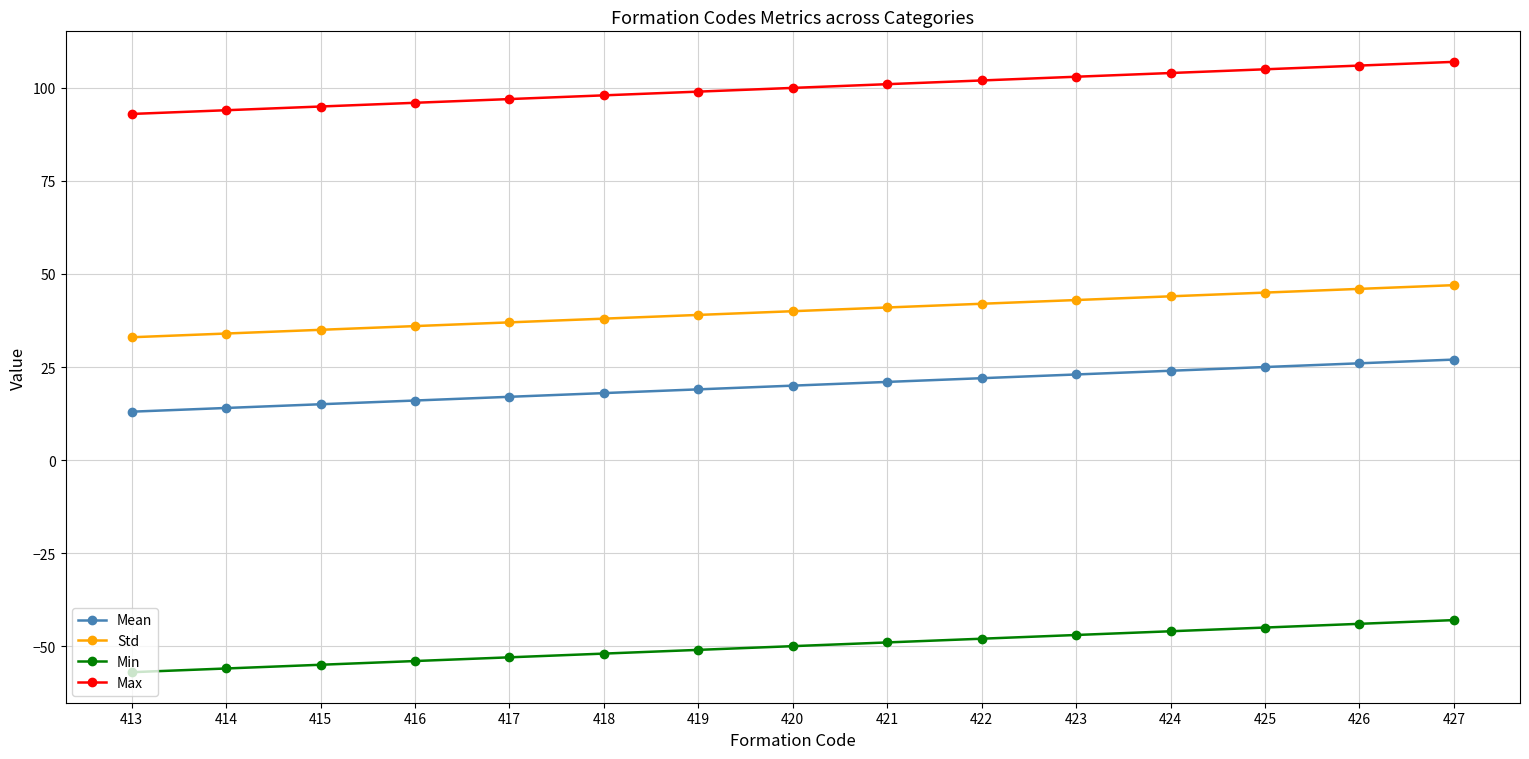

The Min series shows -25 at 424. True or false?

False